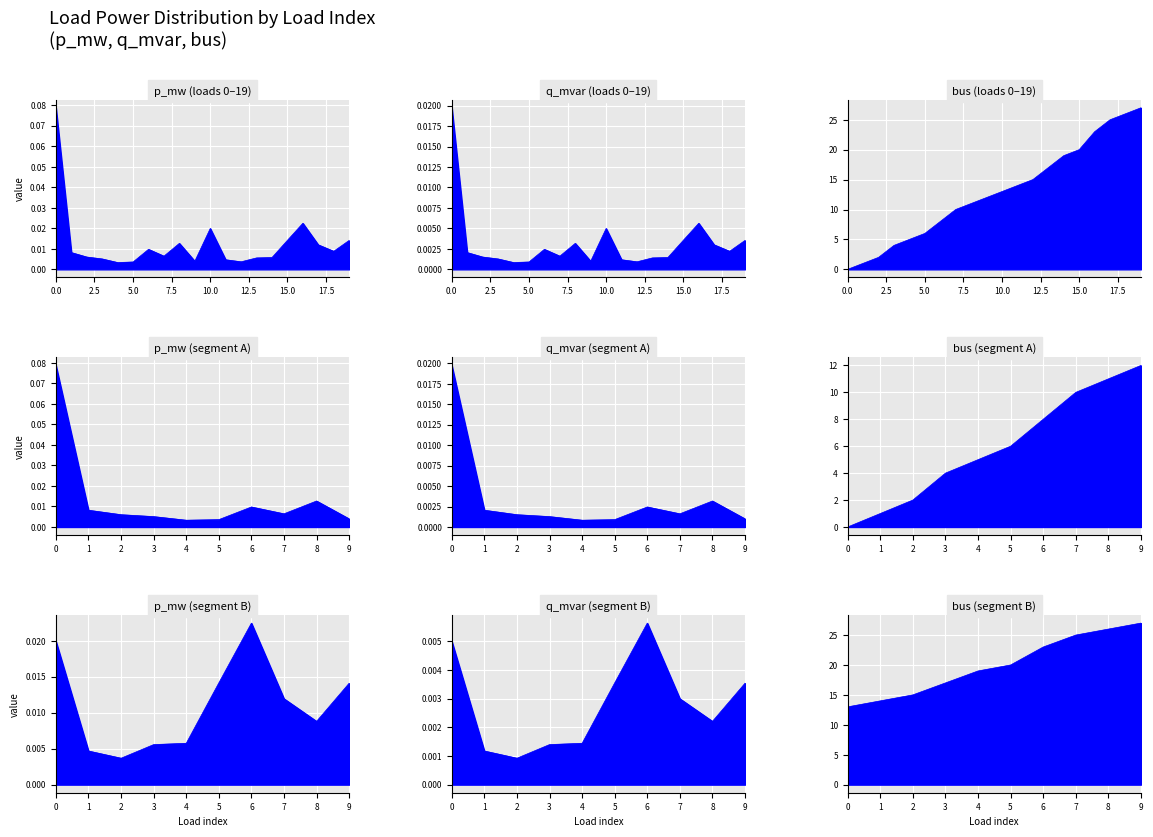

Does the chart display data point markers on the line(s)?

No